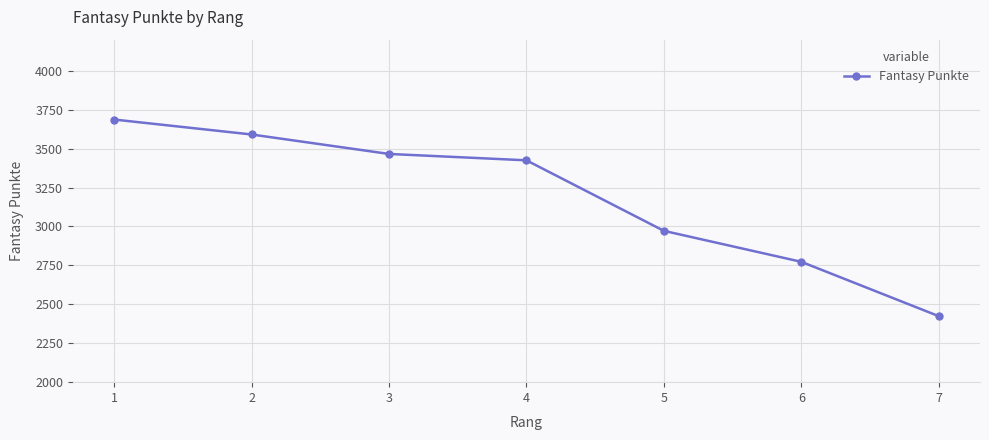

What is the value of the 5th point from the left?

2972